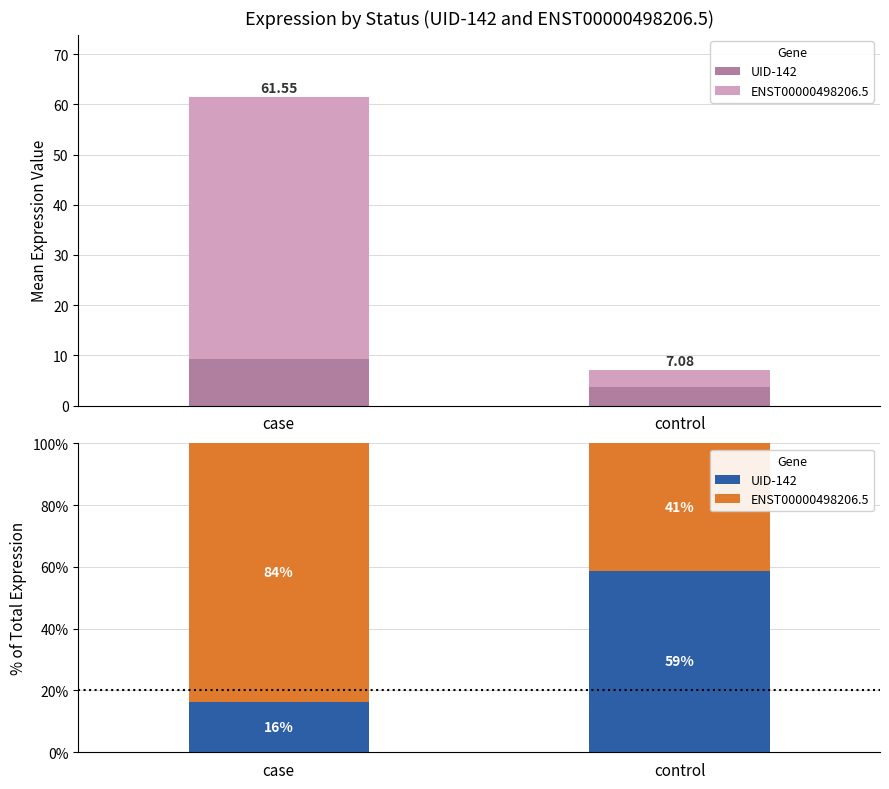

Which series changed the most between case and control?

ENST00000498206.5